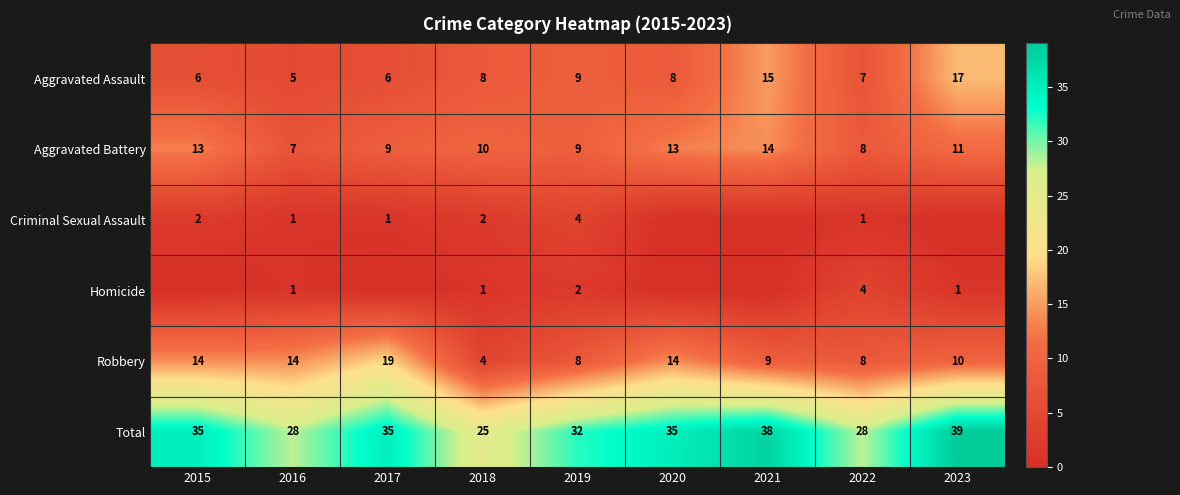

Where does the Aggravated Battery series first go above 10?

2015